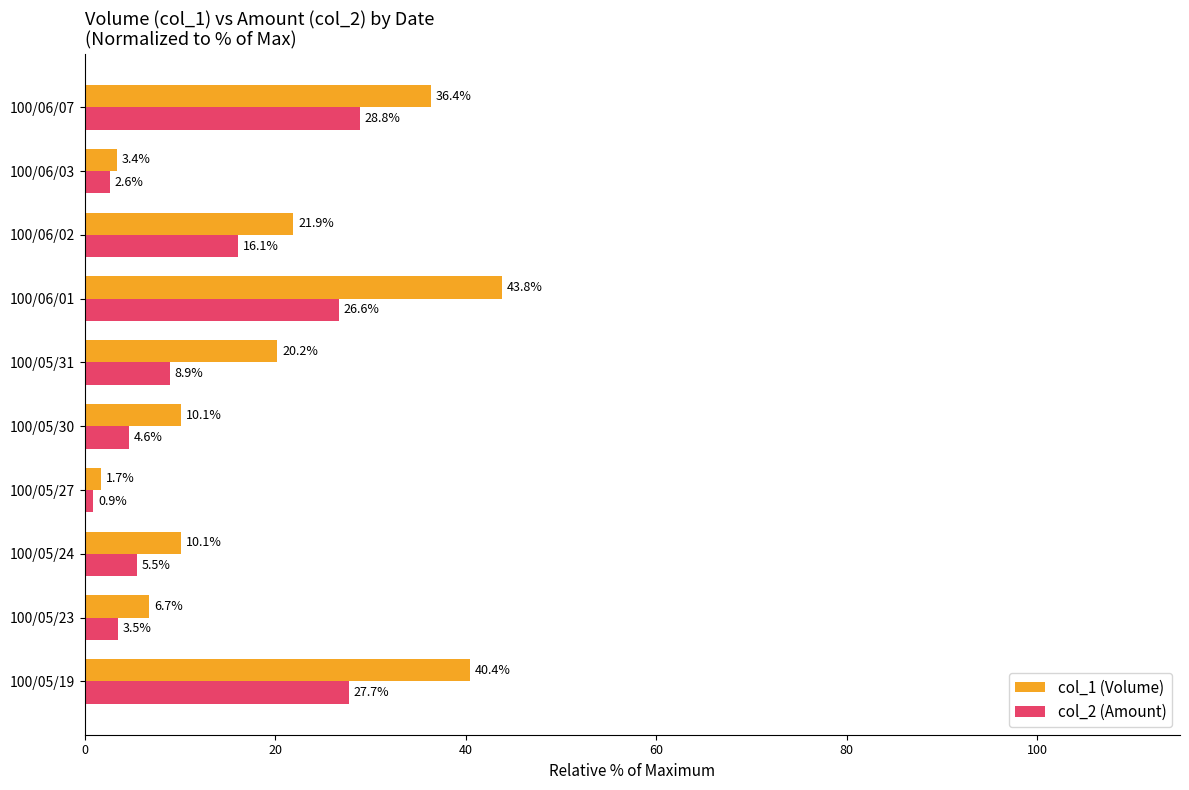

Rank the categories by col_2 (Amount) value from lowest to highest.

100/05/27, 100/06/03, 100/05/23, 100/05/30, 100/05/24, 100/05/31, 100/06/02, 100/06/01, 100/05/19, 100/06/07